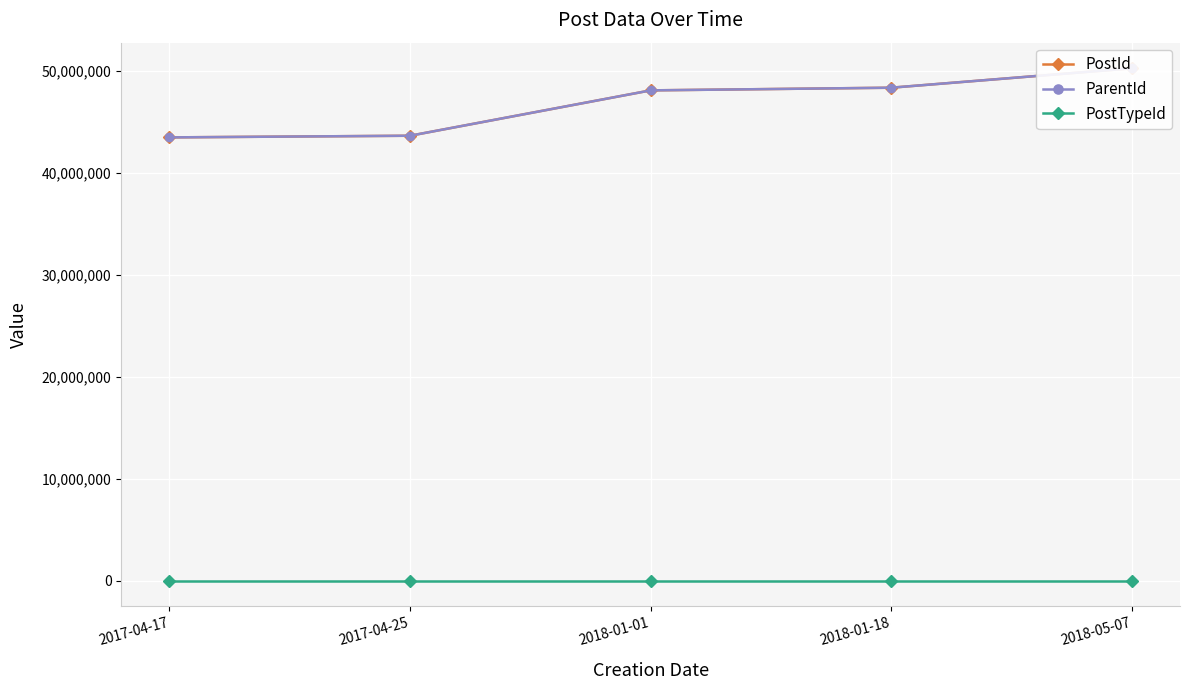

Reading left to right, what are all the values shown in this chart?

PostId: 2017-04-17=43446334	2017-04-25=43608842	2018-01-01=48053332	2018-01-18=48315248	2018-05-07=50217564
ParentId: 2017-04-17=43446334	2017-04-25=43608842	2018-01-01=48053332	2018-01-18=48315248	2018-05-07=50217564
PostTypeId: 2017-04-17=1	2017-04-25=1	2018-01-01=1	2018-01-18=1	2018-05-07=1